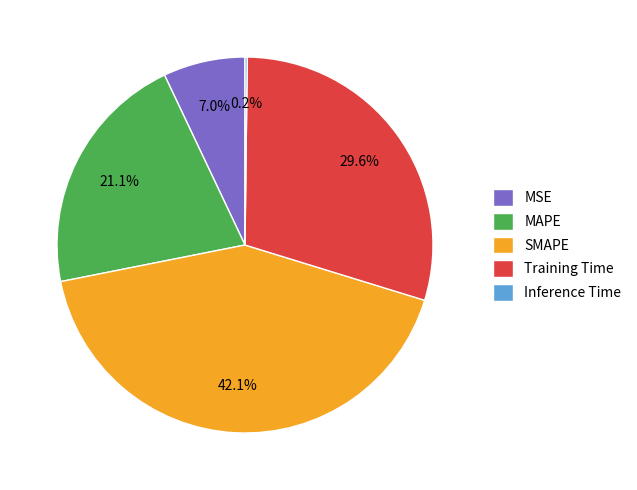

The Training Time slice represents 39% of the pie. True or false?

False